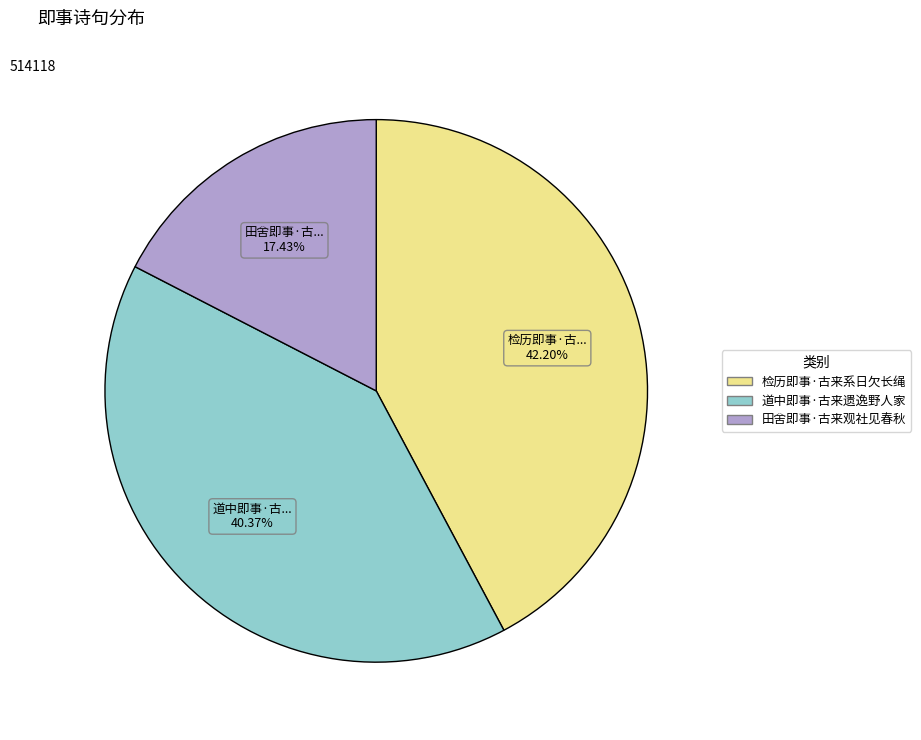

To the nearest percent, what portion does 检历即事·古来系日欠长绳 represent?

42%